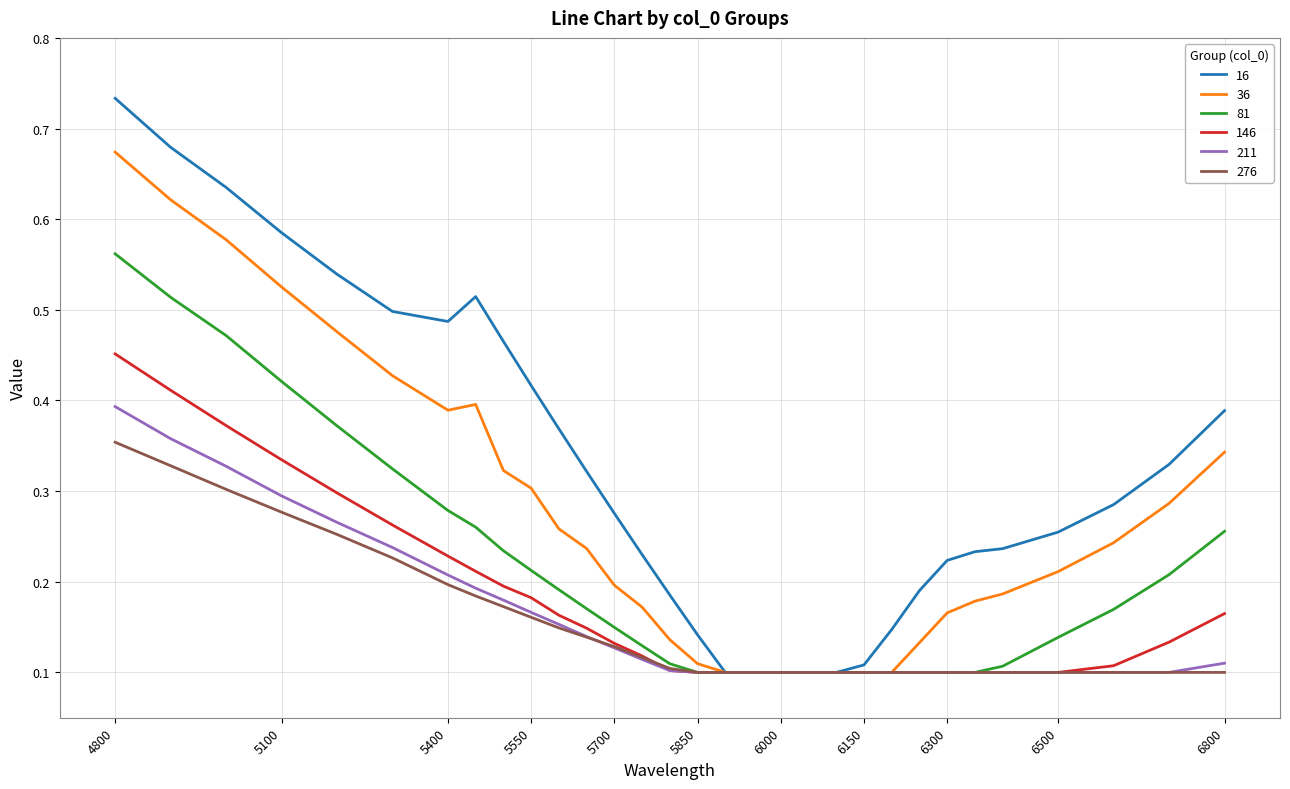

Which series has the largest range (max minus min)?

16